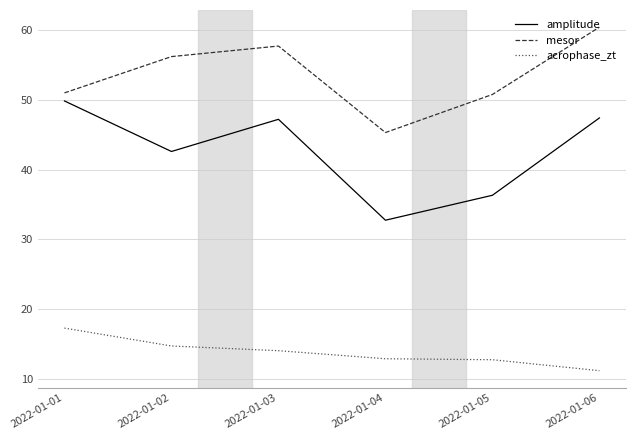

What are all the series names shown in the legend?

amplitude, mesor, acrophase_zt